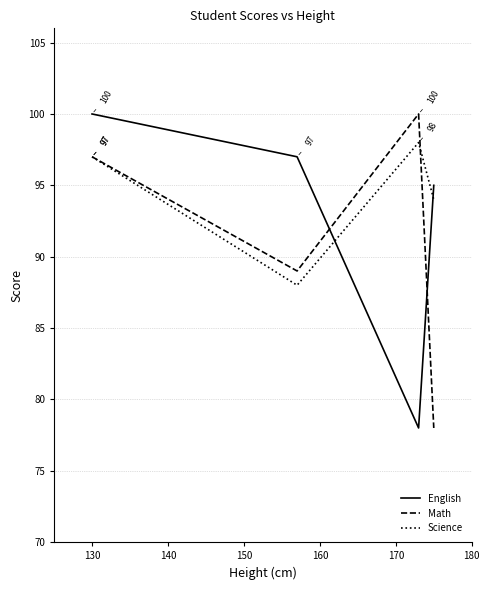

How many distinct data groups are displayed?

3